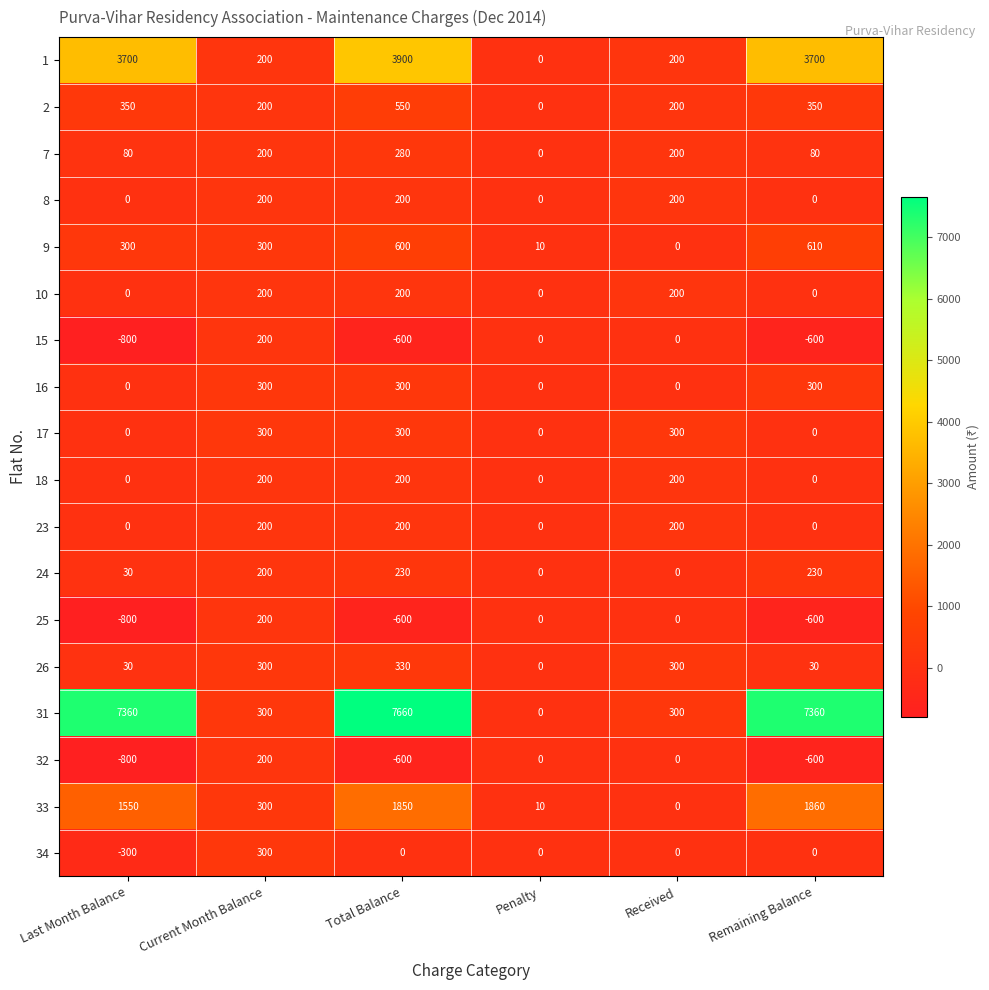

The value of 32 at Penalty is 0. True or false?

True